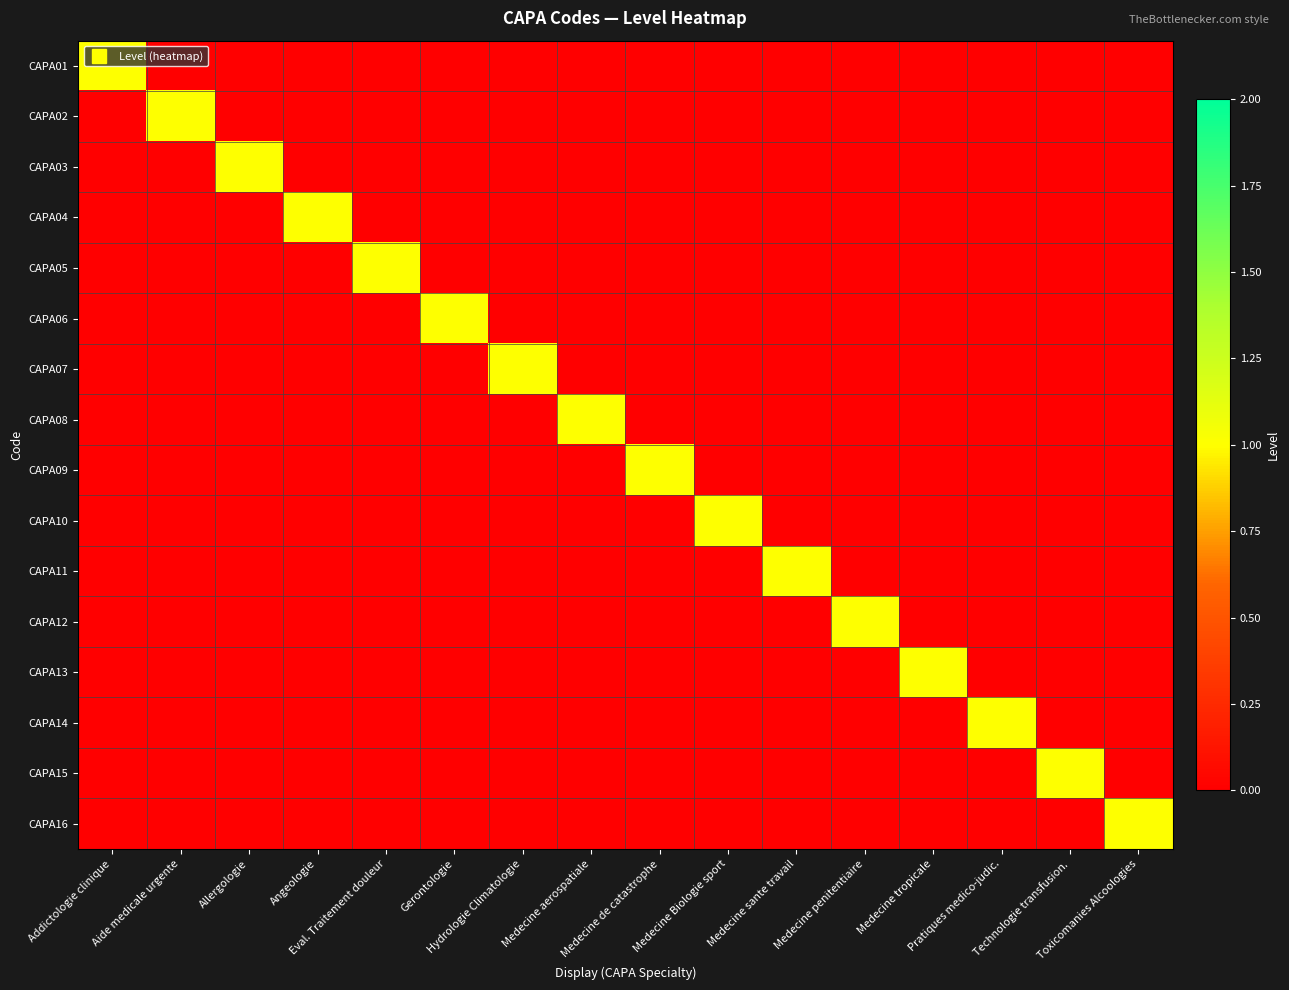

Reading right to left, what are all the values shown in this chart?

CAPA01: Toxicomanies Alcoologies=0	Technologie transfusion.=0	Pratiques medico-judic.=0	Medecine tropicale=0	Medecine penitentiaire=0	Medecine sante travail=0	Medecine Biologie sport=0	Medecine de catastrophe=0	Medecine aerospatiale=0	Hydrologie Climatologie=0	Gerontologie=0	Eval. Traitement douleur=0	Angeologie=0	Allergologie=0	Aide medicale urgente=0	Addictologie clinique=1
CAPA02: Toxicomanies Alcoologies=0	Technologie transfusion.=0	Pratiques medico-judic.=0	Medecine tropicale=0	Medecine penitentiaire=0	Medecine sante travail=0	Medecine Biologie sport=0	Medecine de catastrophe=0	Medecine aerospatiale=0	Hydrologie Climatologie=0	Gerontologie=0	Eval. Traitement douleur=0	Angeologie=0	Allergologie=0	Aide medicale urgente=1	Addictologie clinique=0
CAPA03: Toxicomanies Alcoologies=0	Technologie transfusion.=0	Pratiques medico-judic.=0	Medecine tropicale=0	Medecine penitentiaire=0	Medecine sante travail=0	Medecine Biologie sport=0	Medecine de catastrophe=0	Medecine aerospatiale=0	Hydrologie Climatologie=0	Gerontologie=0	Eval. Traitement douleur=0	Angeologie=0	Allergologie=1	Aide medicale urgente=0	Addictologie clinique=0
CAPA04: Toxicomanies Alcoologies=0	Technologie transfusion.=0	Pratiques medico-judic.=0	Medecine tropicale=0	Medecine penitentiaire=0	Medecine sante travail=0	Medecine Biologie sport=0	Medecine de catastrophe=0	Medecine aerospatiale=0	Hydrologie Climatologie=0	Gerontologie=0	Eval. Traitement douleur=0	Angeologie=1	Allergologie=0	Aide medicale urgente=0	Addictologie clinique=0
CAPA05: Toxicomanies Alcoologies=0	Technologie transfusion.=0	Pratiques medico-judic.=0	Medecine tropicale=0	Medecine penitentiaire=0	Medecine sante travail=0	Medecine Biologie sport=0	Medecine de catastrophe=0	Medecine aerospatiale=0	Hydrologie Climatologie=0	Gerontologie=0	Eval. Traitement douleur=1	Angeologie=0	Allergologie=0	Aide medicale urgente=0	Addictologie clinique=0
CAPA06: Toxicomanies Alcoologies=0	Technologie transfusion.=0	Pratiques medico-judic.=0	Medecine tropicale=0	Medecine penitentiaire=0	Medecine sante travail=0	Medecine Biologie sport=0	Medecine de catastrophe=0	Medecine aerospatiale=0	Hydrologie Climatologie=0	Gerontologie=1	Eval. Traitement douleur=0	Angeologie=0	Allergologie=0	Aide medicale urgente=0	Addictologie clinique=0
CAPA07: Toxicomanies Alcoologies=0	Technologie transfusion.=0	Pratiques medico-judic.=0	Medecine tropicale=0	Medecine penitentiaire=0	Medecine sante travail=0	Medecine Biologie sport=0	Medecine de catastrophe=0	Medecine aerospatiale=0	Hydrologie Climatologie=1	Gerontologie=0	Eval. Traitement douleur=0	Angeologie=0	Allergologie=0	Aide medicale urgente=0	Addictologie clinique=0
CAPA08: Toxicomanies Alcoologies=0	Technologie transfusion.=0	Pratiques medico-judic.=0	Medecine tropicale=0	Medecine penitentiaire=0	Medecine sante travail=0	Medecine Biologie sport=0	Medecine de catastrophe=0	Medecine aerospatiale=1	Hydrologie Climatologie=0	Gerontologie=0	Eval. Traitement douleur=0	Angeologie=0	Allergologie=0	Aide medicale urgente=0	Addictologie clinique=0
CAPA09: Toxicomanies Alcoologies=0	Technologie transfusion.=0	Pratiques medico-judic.=0	Medecine tropicale=0	Medecine penitentiaire=0	Medecine sante travail=0	Medecine Biologie sport=0	Medecine de catastrophe=1	Medecine aerospatiale=0	Hydrologie Climatologie=0	Gerontologie=0	Eval. Traitement douleur=0	Angeologie=0	Allergologie=0	Aide medicale urgente=0	Addictologie clinique=0
CAPA10: Toxicomanies Alcoologies=0	Technologie transfusion.=0	Pratiques medico-judic.=0	Medecine tropicale=0	Medecine penitentiaire=0	Medecine sante travail=0	Medecine Biologie sport=1	Medecine de catastrophe=0	Medecine aerospatiale=0	Hydrologie Climatologie=0	Gerontologie=0	Eval. Traitement douleur=0	Angeologie=0	Allergologie=0	Aide medicale urgente=0	Addictologie clinique=0
CAPA11: Toxicomanies Alcoologies=0	Technologie transfusion.=0	Pratiques medico-judic.=0	Medecine tropicale=0	Medecine penitentiaire=0	Medecine sante travail=1	Medecine Biologie sport=0	Medecine de catastrophe=0	Medecine aerospatiale=0	Hydrologie Climatologie=0	Gerontologie=0	Eval. Traitement douleur=0	Angeologie=0	Allergologie=0	Aide medicale urgente=0	Addictologie clinique=0
CAPA12: Toxicomanies Alcoologies=0	Technologie transfusion.=0	Pratiques medico-judic.=0	Medecine tropicale=0	Medecine penitentiaire=1	Medecine sante travail=0	Medecine Biologie sport=0	Medecine de catastrophe=0	Medecine aerospatiale=0	Hydrologie Climatologie=0	Gerontologie=0	Eval. Traitement douleur=0	Angeologie=0	Allergologie=0	Aide medicale urgente=0	Addictologie clinique=0
CAPA13: Toxicomanies Alcoologies=0	Technologie transfusion.=0	Pratiques medico-judic.=0	Medecine tropicale=1	Medecine penitentiaire=0	Medecine sante travail=0	Medecine Biologie sport=0	Medecine de catastrophe=0	Medecine aerospatiale=0	Hydrologie Climatologie=0	Gerontologie=0	Eval. Traitement douleur=0	Angeologie=0	Allergologie=0	Aide medicale urgente=0	Addictologie clinique=0
CAPA14: Toxicomanies Alcoologies=0	Technologie transfusion.=0	Pratiques medico-judic.=1	Medecine tropicale=0	Medecine penitentiaire=0	Medecine sante travail=0	Medecine Biologie sport=0	Medecine de catastrophe=0	Medecine aerospatiale=0	Hydrologie Climatologie=0	Gerontologie=0	Eval. Traitement douleur=0	Angeologie=0	Allergologie=0	Aide medicale urgente=0	Addictologie clinique=0
CAPA15: Toxicomanies Alcoologies=0	Technologie transfusion.=1	Pratiques medico-judic.=0	Medecine tropicale=0	Medecine penitentiaire=0	Medecine sante travail=0	Medecine Biologie sport=0	Medecine de catastrophe=0	Medecine aerospatiale=0	Hydrologie Climatologie=0	Gerontologie=0	Eval. Traitement douleur=0	Angeologie=0	Allergologie=0	Aide medicale urgente=0	Addictologie clinique=0
CAPA16: Toxicomanies Alcoologies=1	Technologie transfusion.=0	Pratiques medico-judic.=0	Medecine tropicale=0	Medecine penitentiaire=0	Medecine sante travail=0	Medecine Biologie sport=0	Medecine de catastrophe=0	Medecine aerospatiale=0	Hydrologie Climatologie=0	Gerontologie=0	Eval. Traitement douleur=0	Angeologie=0	Allergologie=0	Aide medicale urgente=0	Addictologie clinique=0